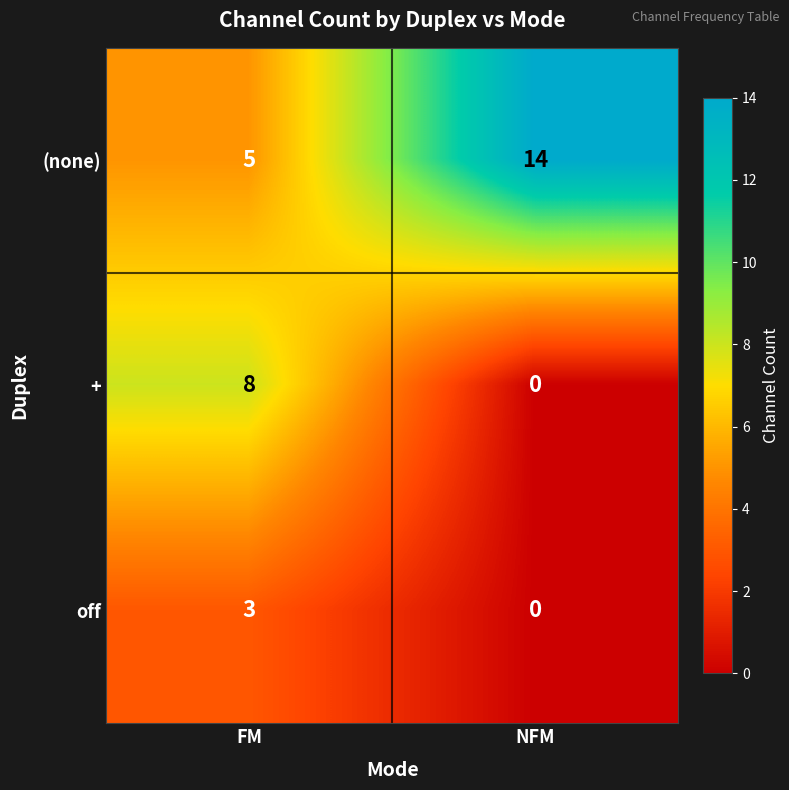

Rank the series by their average value, from lowest to highest.

off, +, (none)